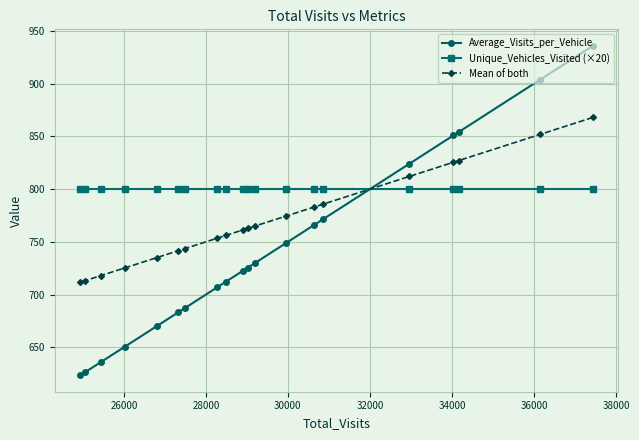

What is the highest value of the Mean of both series?

867.9